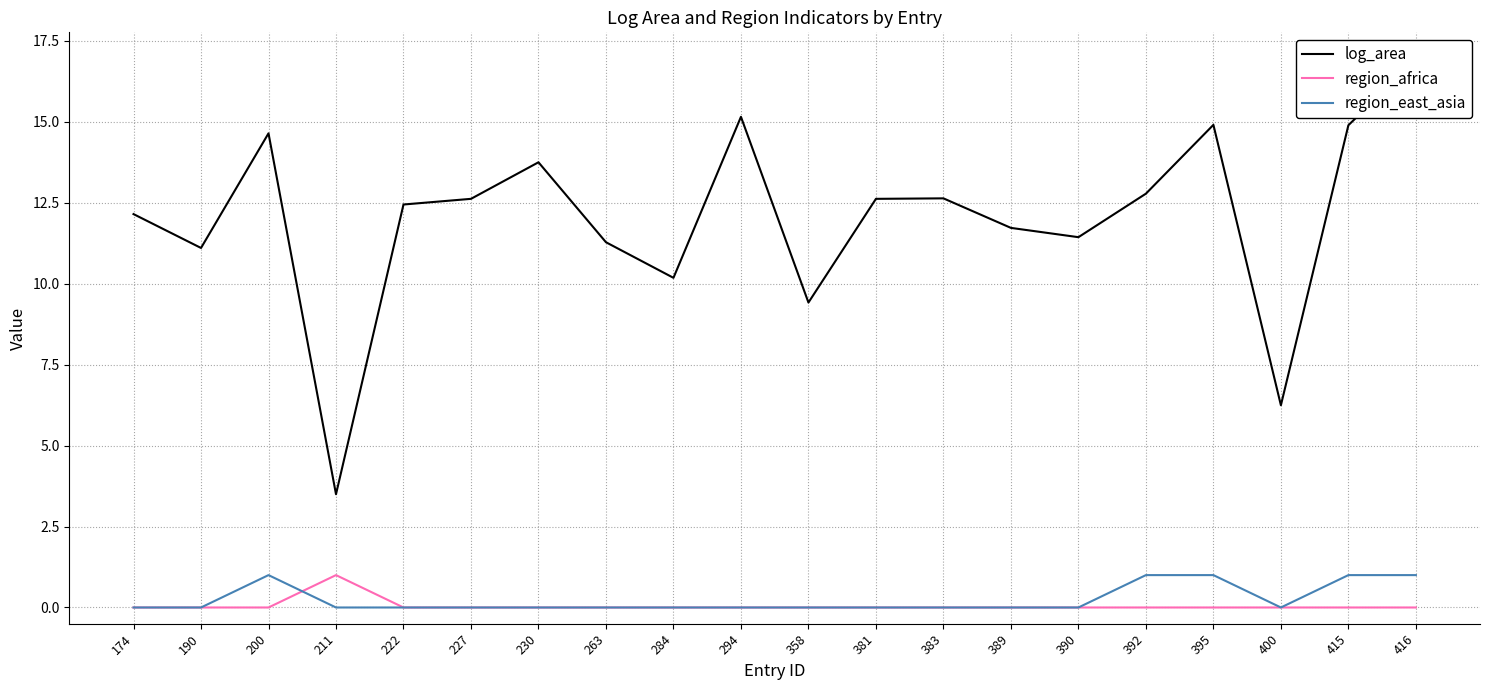

What is the total value across all series at 230?

13.7